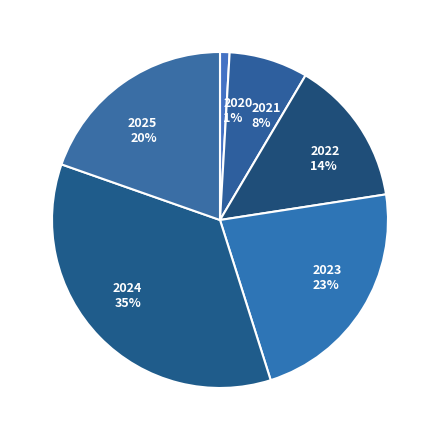

How many segments does this pie chart have?

6